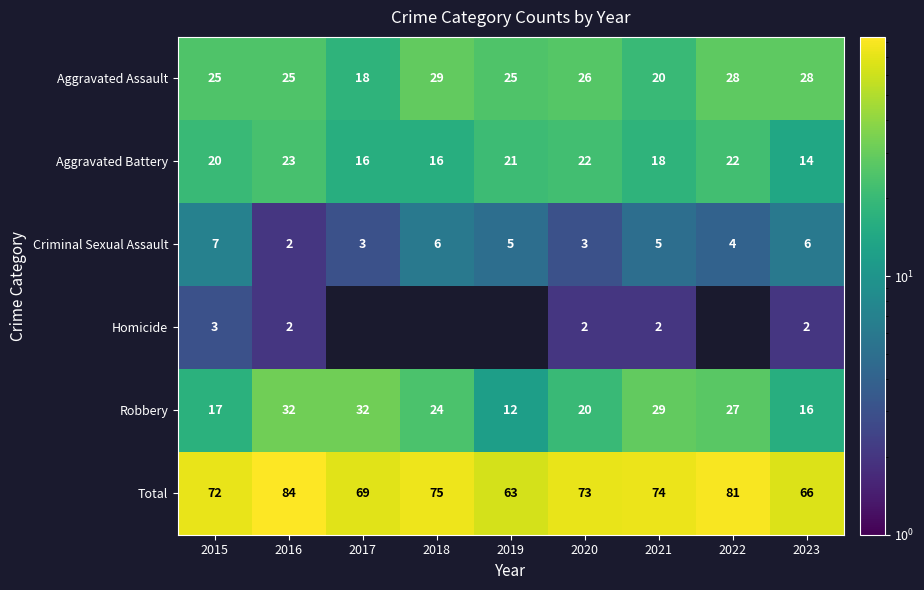

At which label is Total closest to 73?

2020